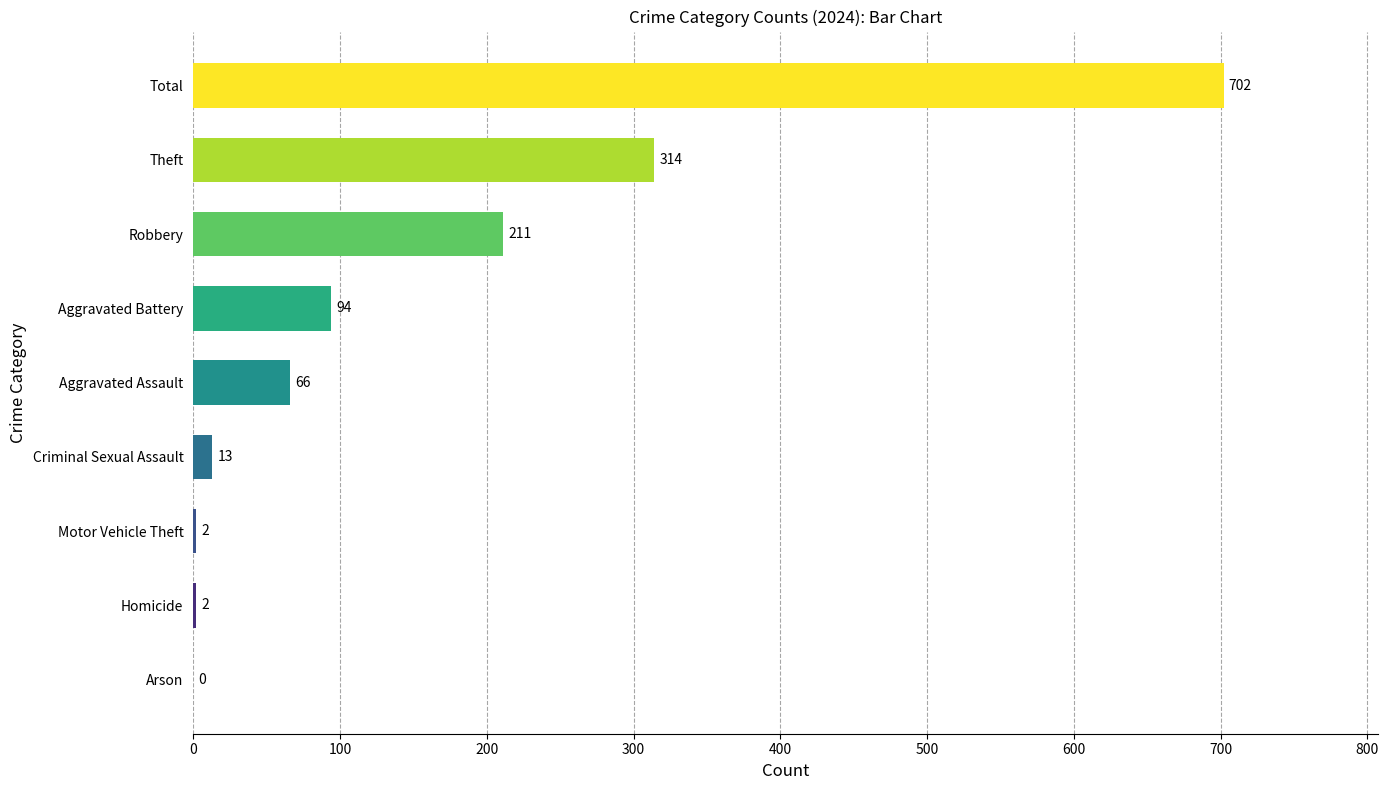

Is it true that the value at Aggravated Assault is 66?

True